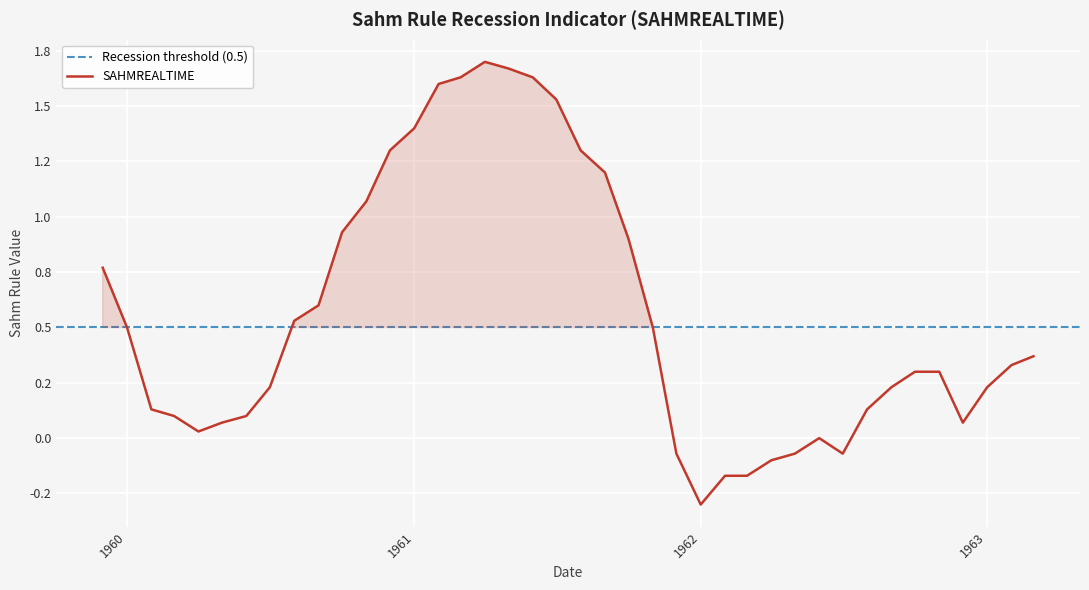

What is the sum of all values?

22.4